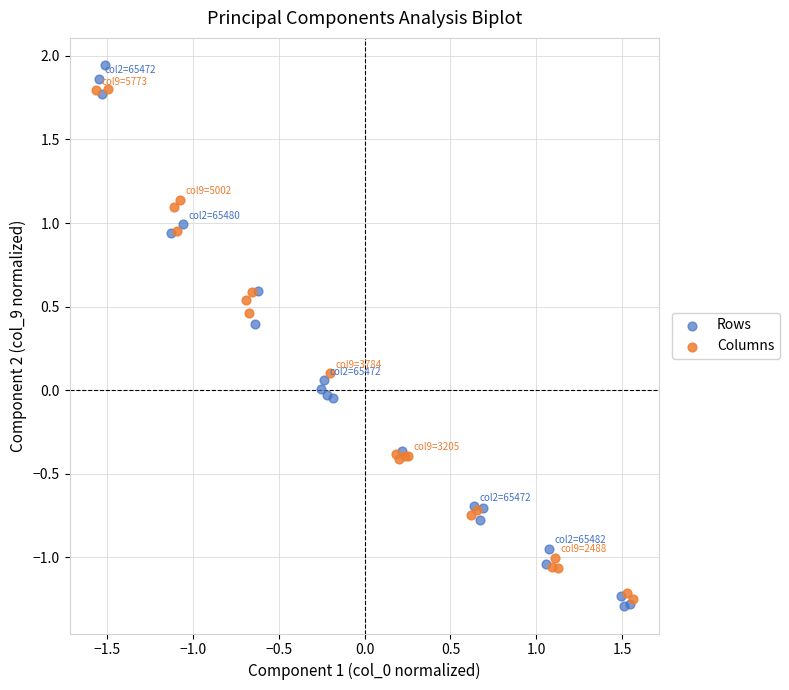

Which series reaches the maximum Y coordinate?

Rows